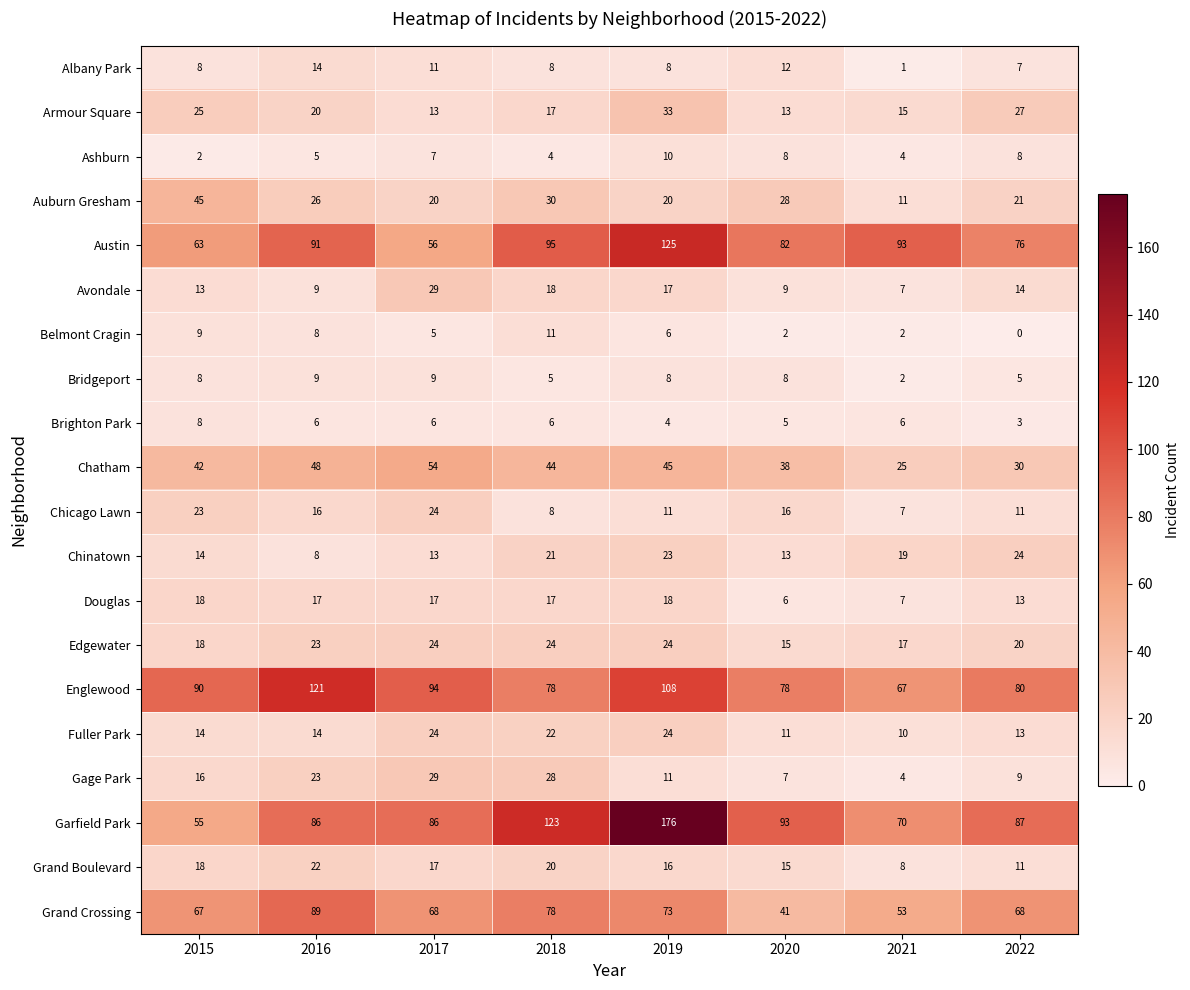

What is the average value of the Grand Crossing series?

67